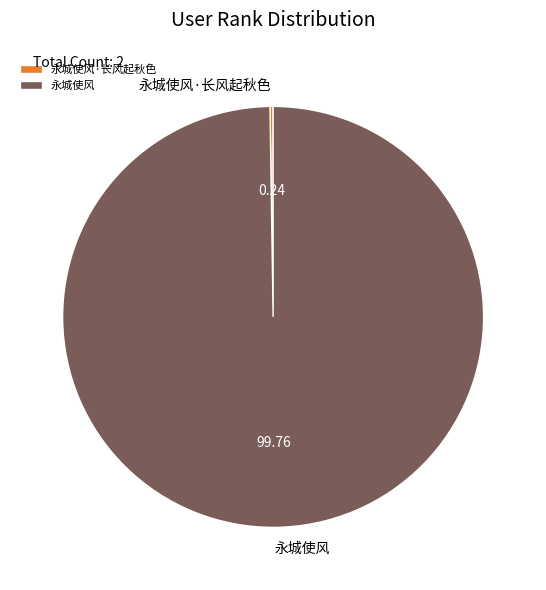

What is the largest slice in the pie chart?

永城使风